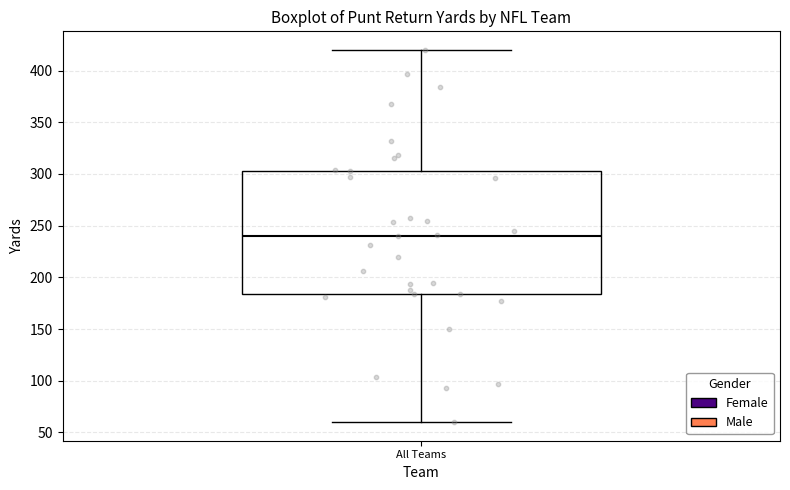

Transcribe this box plot: give where the median line is, the range the box spans, and where the two whiskers end, as read against the y-axis. The values are not printed on the chart, so give them approximately, as read against the axis.

median 240, box 185 to 305, whiskers 60 to 420